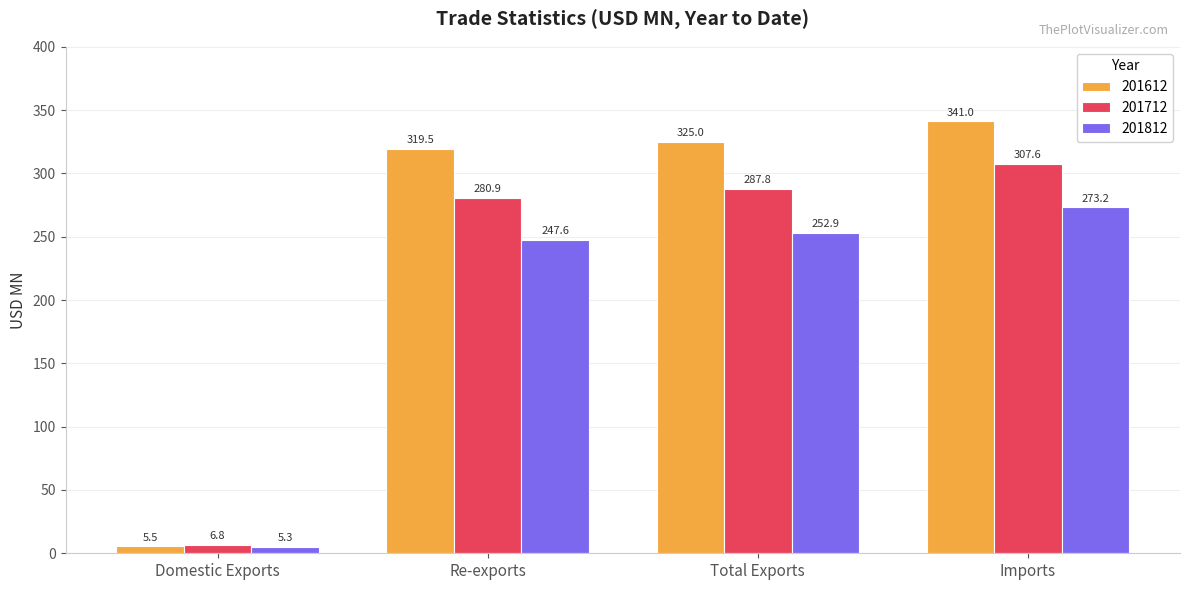

List the series in order of their overall mean, lowest first.

201812, 201712, 201612